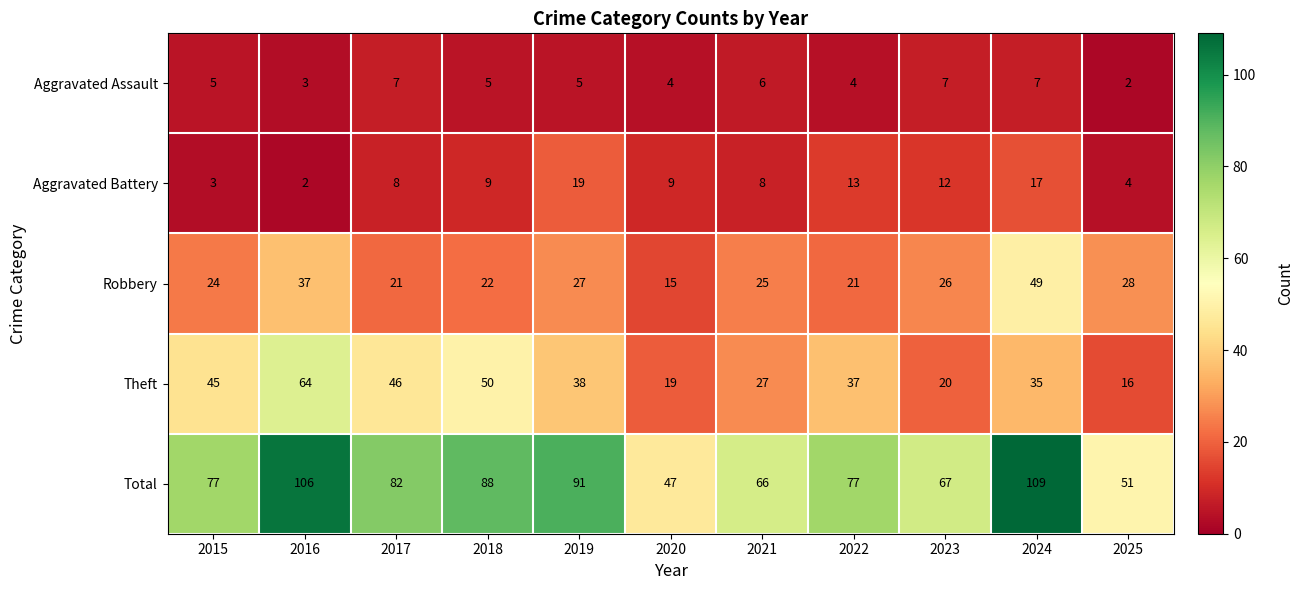

Is it true that Robbery equals 11 at 2015?

False